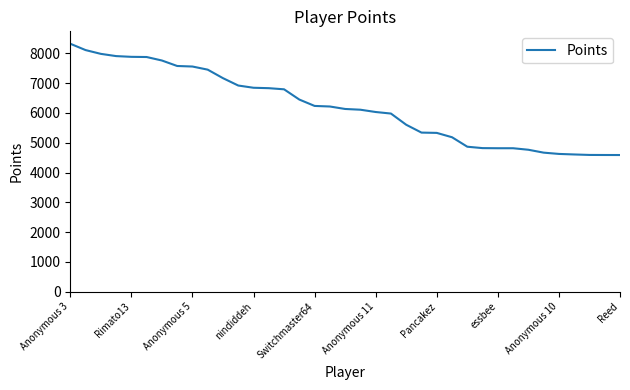

What is the minimum value shown in the chart?

4587